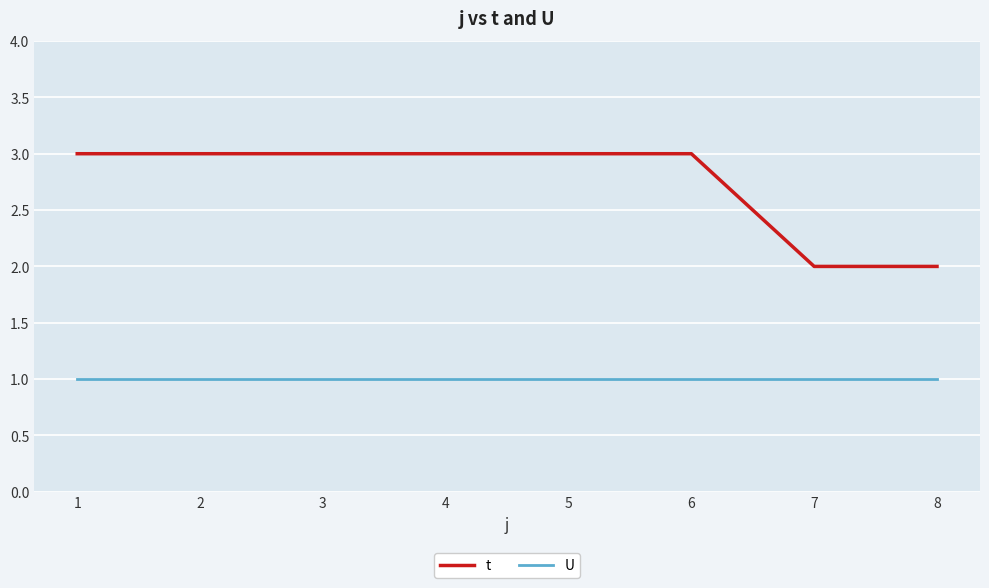

What is the smallest value displayed?

1